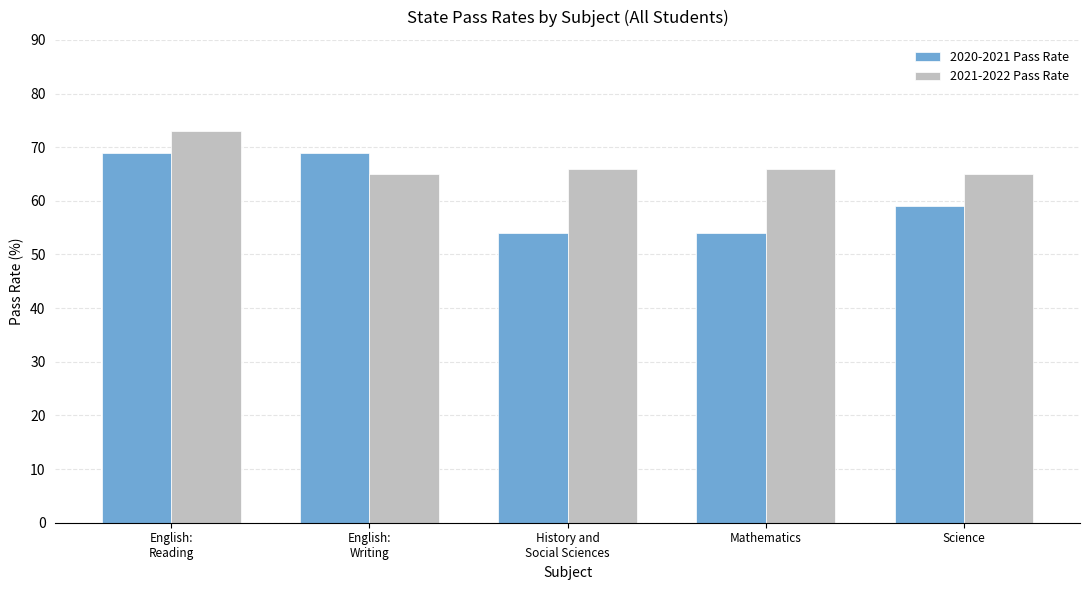

What is the maximum value shown in the chart?

73